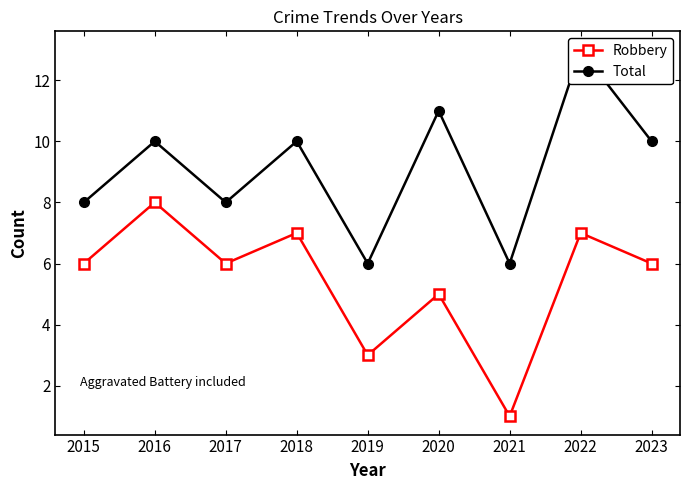

What is the total value across all series at 2015?

14